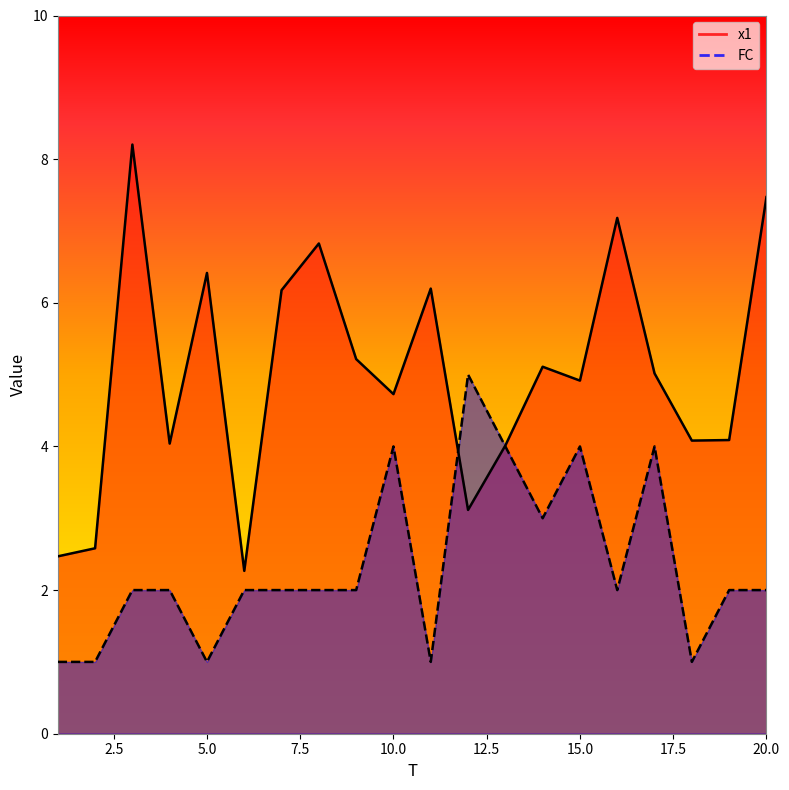

At how many categories does at least one series exceed 5?

10